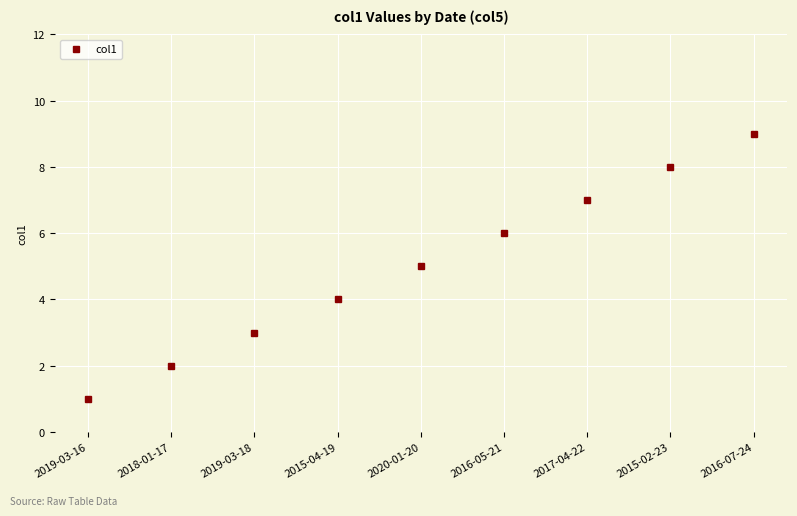

What is the change in value from 2019-03-16 to 2019-03-18?

+2